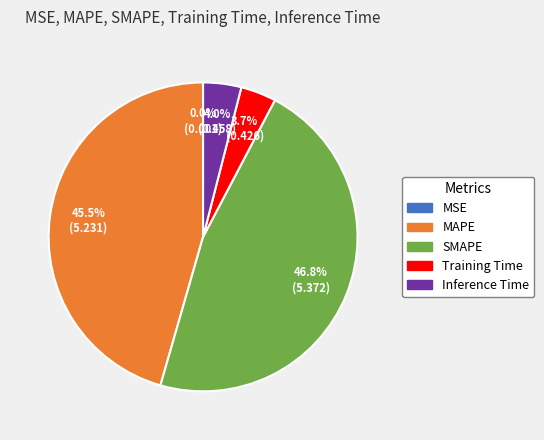

What percentage do Training Time and MAPE together represent?

49.2%